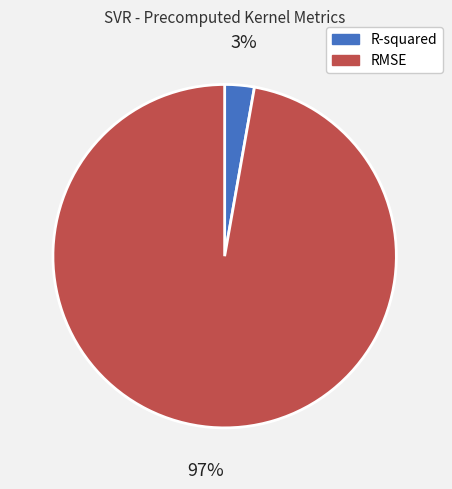

Which slice is the largest?

RMSE